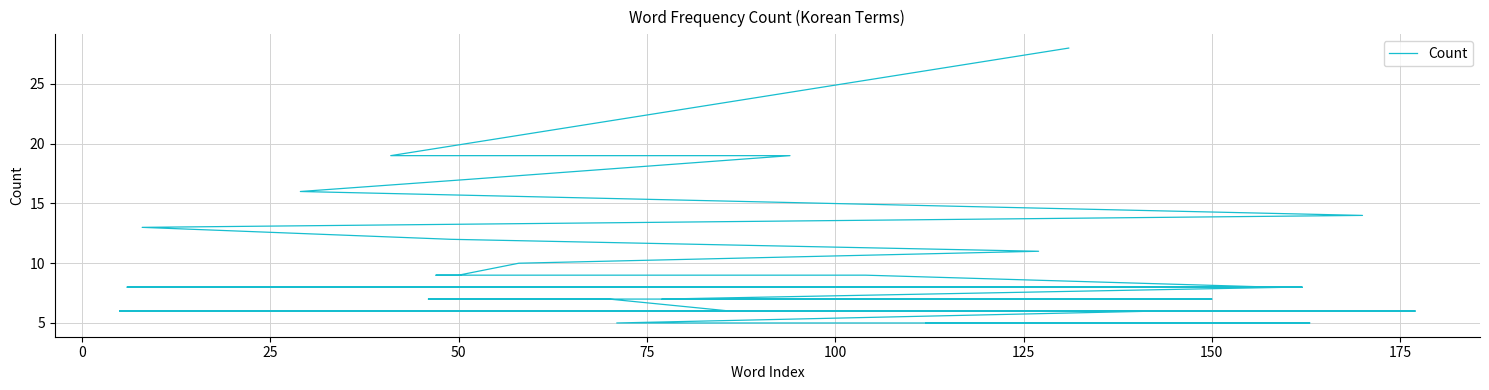

True or false: the data shows 4 at 12.

False